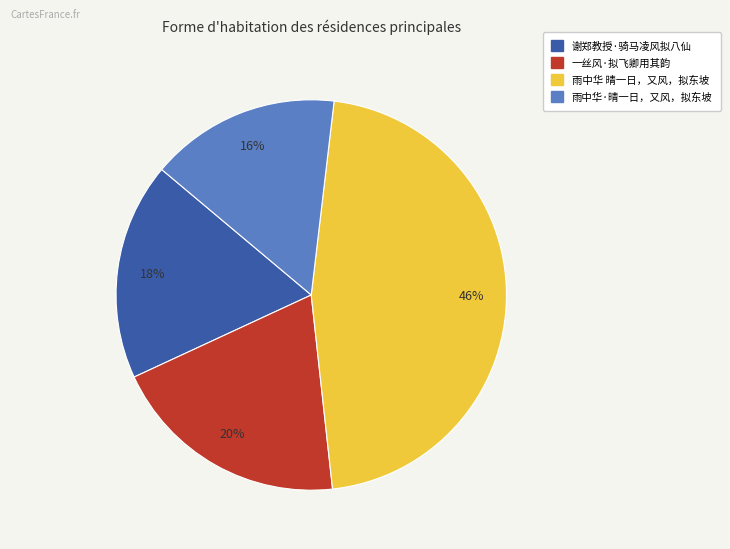

To the nearest percent, what percentage of the pie is 一丝风·拟飞卿用其韵?

20%